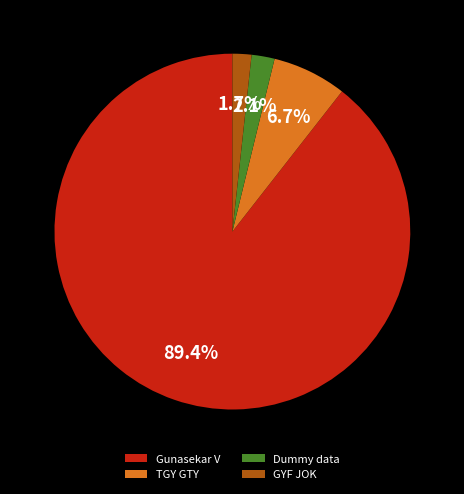

What is the majority slice?

Gunasekar V